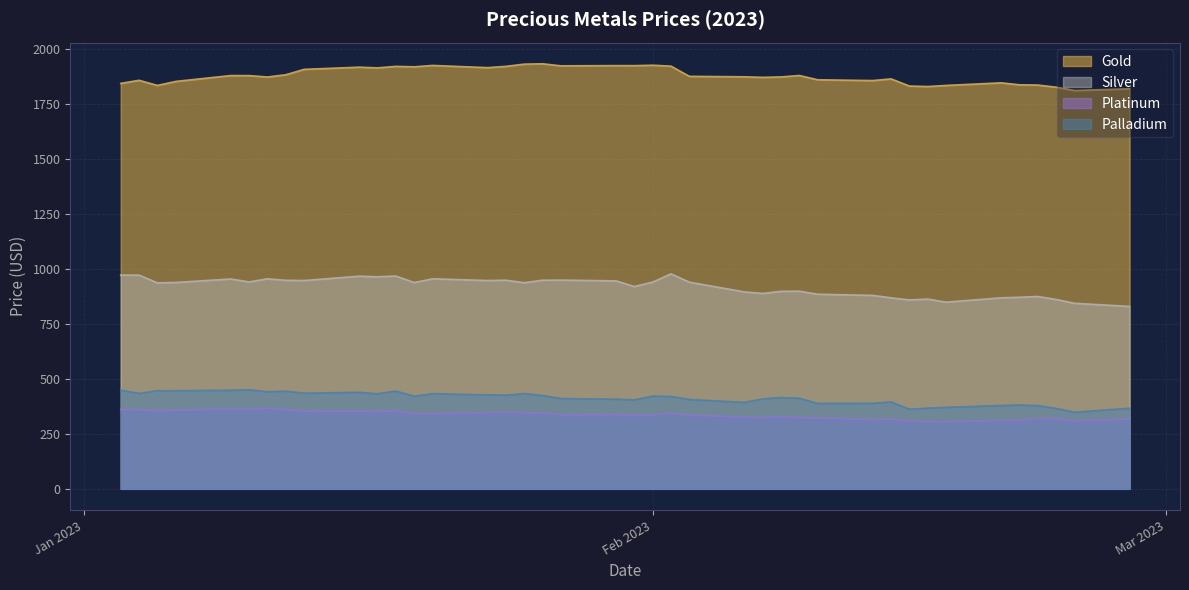

Where does the Palladium series first go above 420?

2023-01-03